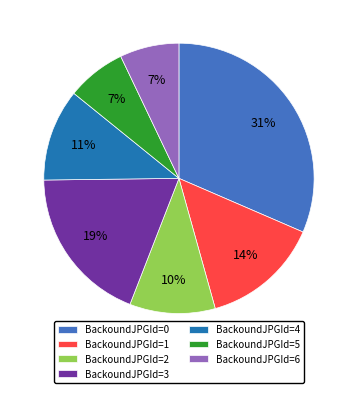

How many slices are in this pie chart?

7